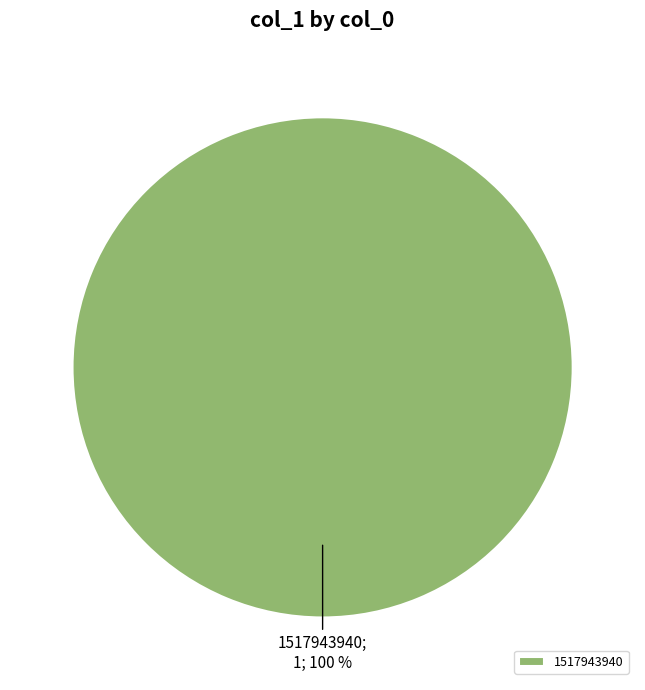

Rank the categories by value from lowest to highest.

1517943940